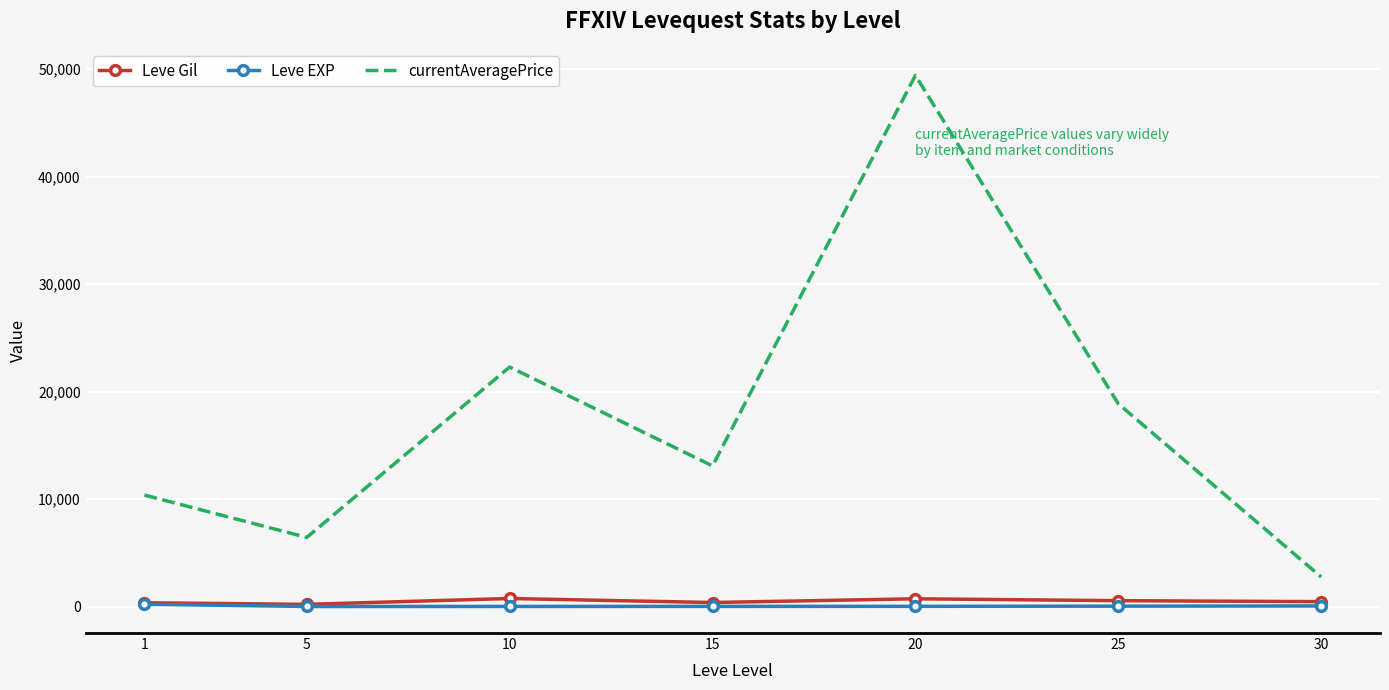

True or false: currentAveragePrice and Leve Gil cross at least once.

False